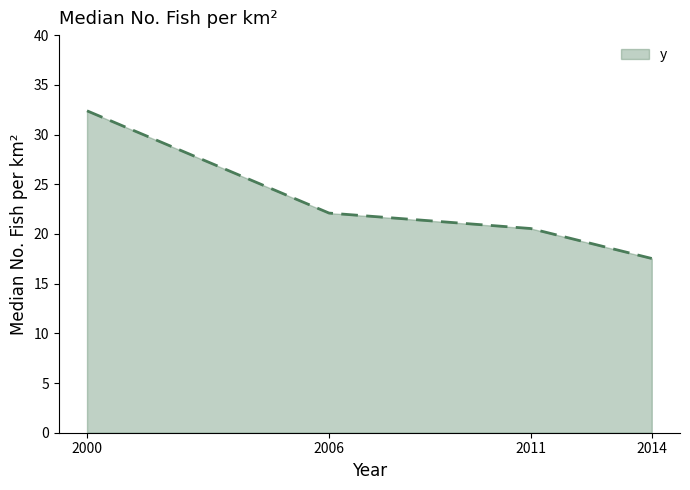

List the labels in order of value, smallest first.

2014, 2011, 2006, 2000